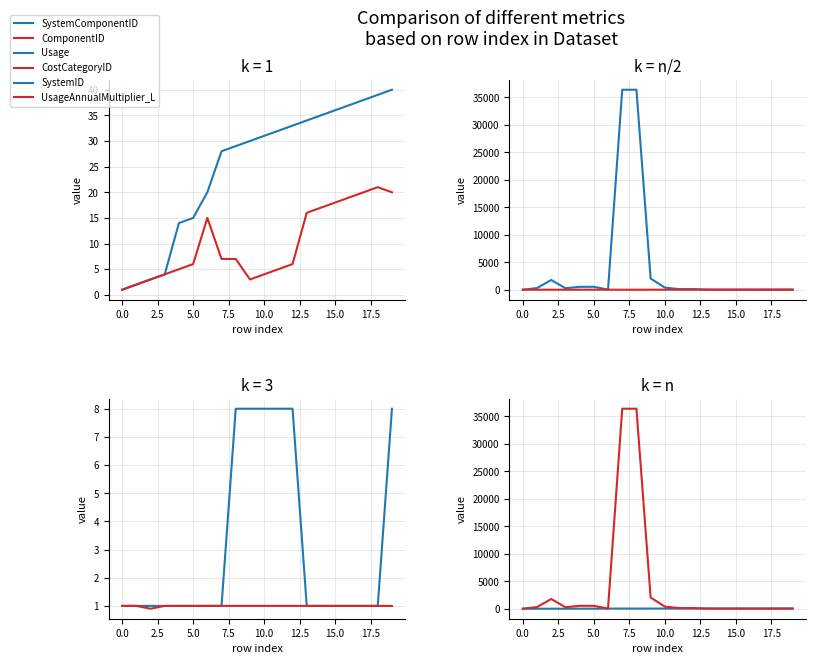

What is the maximum value for ComponentID?

21.0